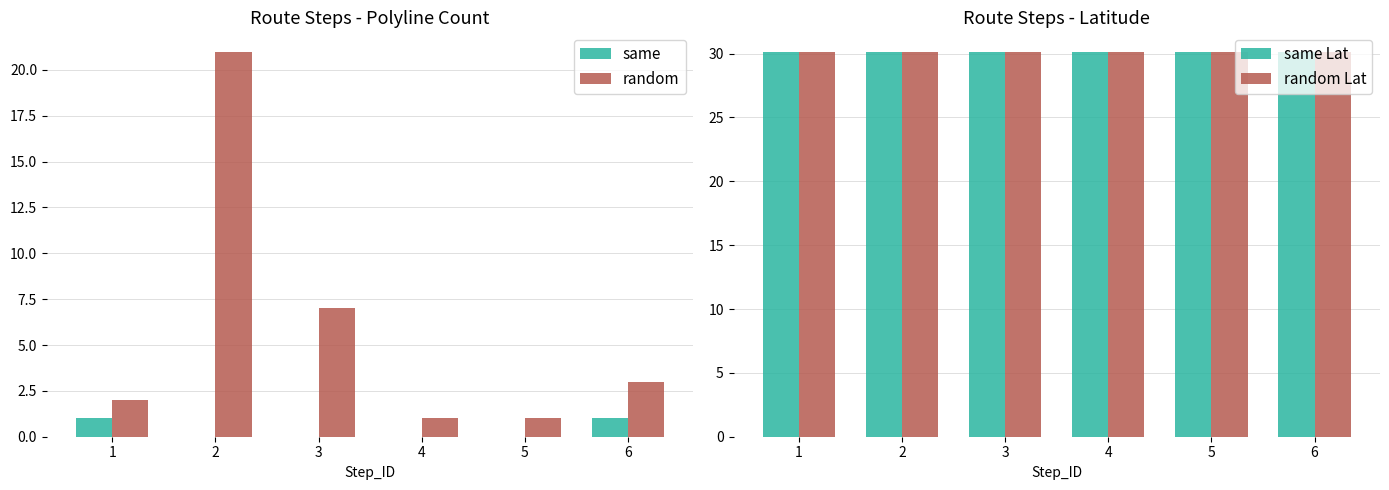

Which series has the largest range (max minus min)?

random